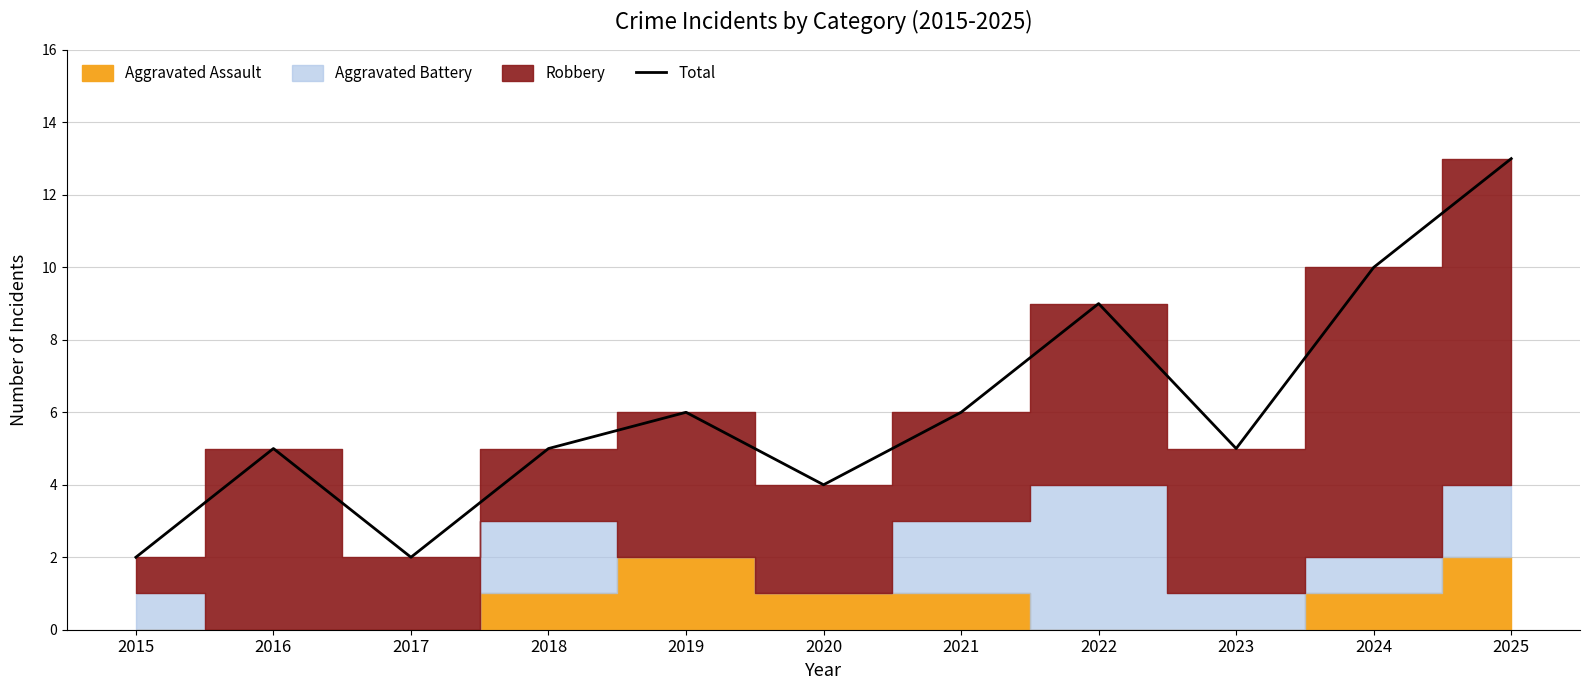

Does the chart have visible grid lines?

Yes